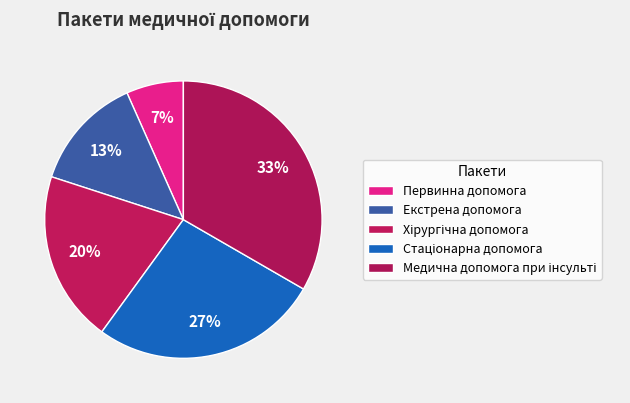

True or false: Екстрена допомога accounts for 13% of the total.

True